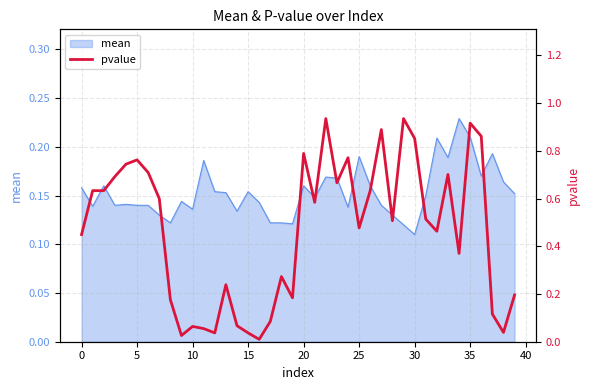

Which label corresponds to the largest value in the chart?

22